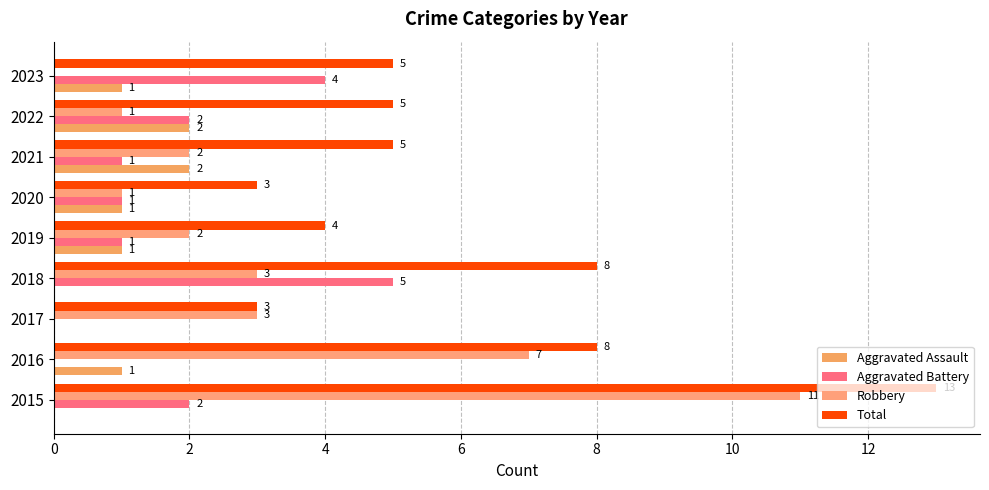

How many positive values does the Aggravated Assault series have?

6